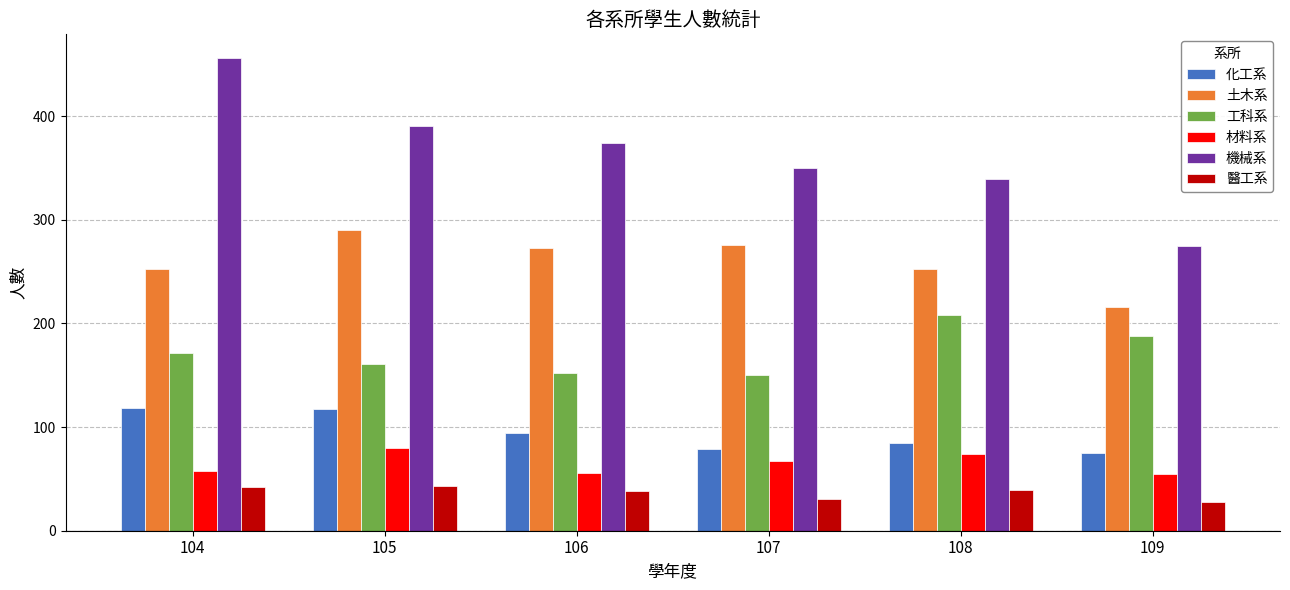

What are all the series names shown in the legend?

化工系, 土木系, 工科系, 材料系, 機械系, 醫工系